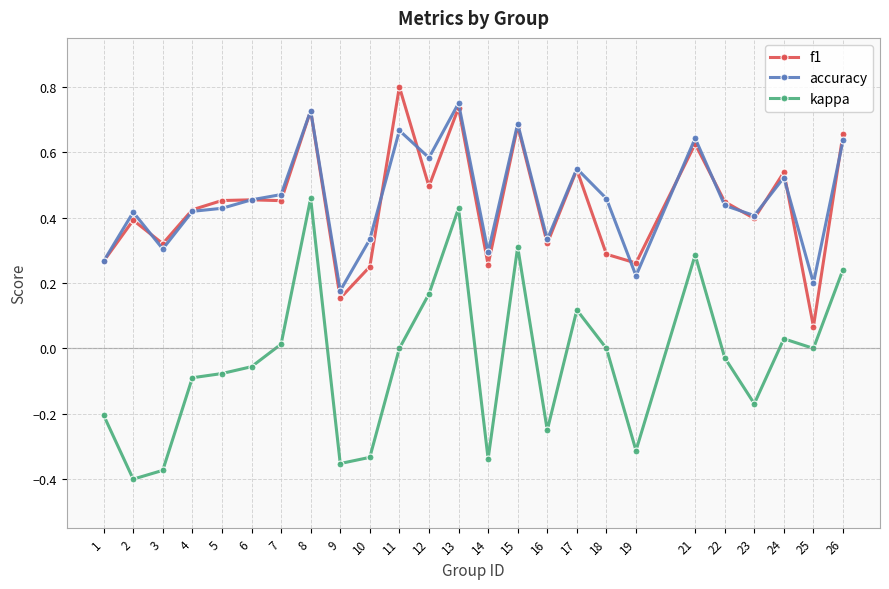

Rank the series by their maximum value, from lowest to highest.

kappa, accuracy, f1